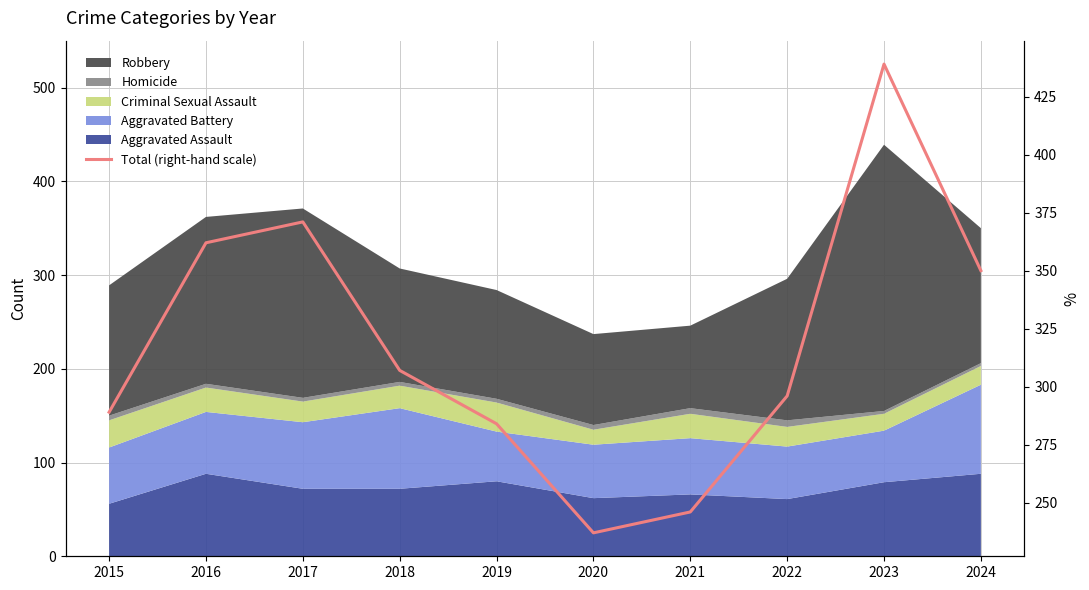

How many categories are shown in the chart?

10